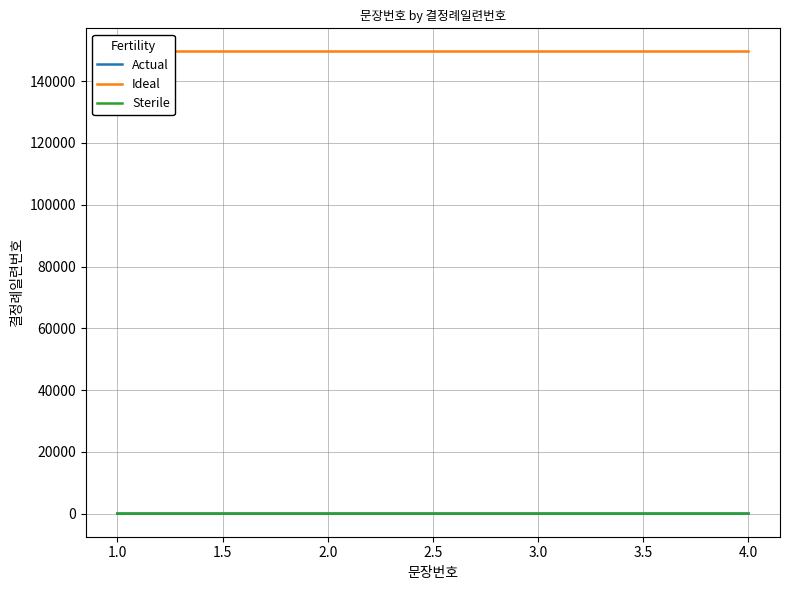

True or false: Ideal has a value of 220517 at 4.0.

False